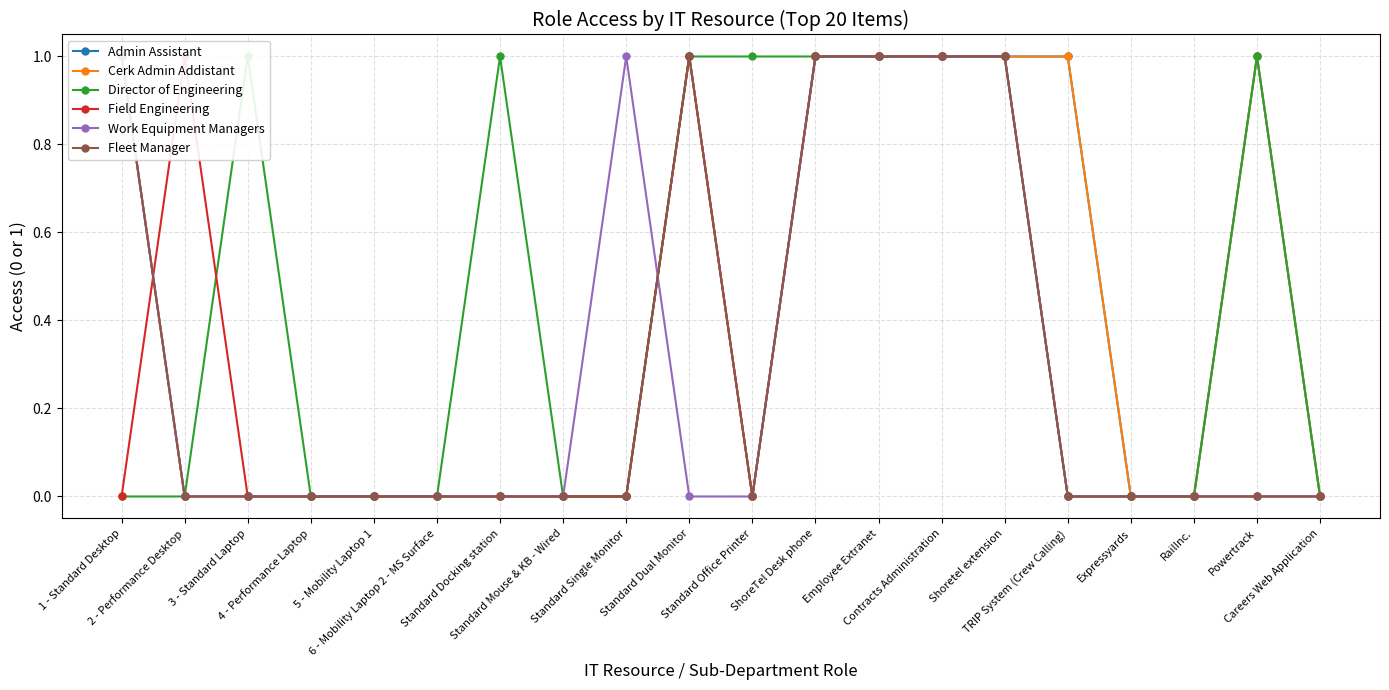

Reading left to right, extract all data points from this chart.

Admin Assistant: 1 - Standard Desktop=1	2 - Performance Desktop=0	3 - Standard Laptop=0	4 - Performance Laptop=0	5 - Mobility Laptop 1=0	6 - Mobility Laptop 2 - MS Surface=0	Standard Docking station=0	Standard Mouse & KB - Wired=0	Standard Single Monitor=0	Standard Dual Monitor=1	Standard Office Printer=0	ShoreTel Desk phone=1	Employee Extranet=1	Contracts Administration=1	Shoretel extension=1	TRIP System (Crew Calling)=1	Expressyards=0	RailInc.=0	Powertrack=1	Careers Web Application=0
Cerk Admin Addistant: 1 - Standard Desktop=1	2 - Performance Desktop=0	3 - Standard Laptop=0	4 - Performance Laptop=0	5 - Mobility Laptop 1=0	6 - Mobility Laptop 2 - MS Surface=0	Standard Docking station=0	Standard Mouse & KB - Wired=0	Standard Single Monitor=0	Standard Dual Monitor=1	Standard Office Printer=0	ShoreTel Desk phone=1	Employee Extranet=1	Contracts Administration=1	Shoretel extension=1	TRIP System (Crew Calling)=1	Expressyards=0	RailInc.=0	Powertrack=1	Careers Web Application=0
Director of Engineering: 1 - Standard Desktop=0	2 - Performance Desktop=0	3 - Standard Laptop=1	4 - Performance Laptop=0	5 - Mobility Laptop 1=0	6 - Mobility Laptop 2 - MS Surface=0	Standard Docking station=1	Standard Mouse & KB - Wired=0	Standard Single Monitor=0	Standard Dual Monitor=1	Standard Office Printer=1	ShoreTel Desk phone=1	Employee Extranet=1	Contracts Administration=1	Shoretel extension=1	TRIP System (Crew Calling)=0	Expressyards=0	RailInc.=0	Powertrack=1	Careers Web Application=0
Field Engineering: 1 - Standard Desktop=0	2 - Performance Desktop=1	3 - Standard Laptop=0	4 - Performance Laptop=0	5 - Mobility Laptop 1=0	6 - Mobility Laptop 2 - MS Surface=0	Standard Docking station=0	Standard Mouse & KB - Wired=0	Standard Single Monitor=0	Standard Dual Monitor=1	Standard Office Printer=0	ShoreTel Desk phone=1	Employee Extranet=1	Contracts Administration=1	Shoretel extension=1	TRIP System (Crew Calling)=0	Expressyards=0	RailInc.=0	Powertrack=0	Careers Web Application=0
Work Equipment Managers: 1 - Standard Desktop=1	2 - Performance Desktop=0	3 - Standard Laptop=0	4 - Performance Laptop=0	5 - Mobility Laptop 1=0	6 - Mobility Laptop 2 - MS Surface=0	Standard Docking station=0	Standard Mouse & KB - Wired=0	Standard Single Monitor=1	Standard Dual Monitor=0	Standard Office Printer=0	ShoreTel Desk phone=1	Employee Extranet=1	Contracts Administration=1	Shoretel extension=1	TRIP System (Crew Calling)=0	Expressyards=0	RailInc.=0	Powertrack=0	Careers Web Application=0
Fleet Manager: 1 - Standard Desktop=1	2 - Performance Desktop=0	3 - Standard Laptop=0	4 - Performance Laptop=0	5 - Mobility Laptop 1=0	6 - Mobility Laptop 2 - MS Surface=0	Standard Docking station=0	Standard Mouse & KB - Wired=0	Standard Single Monitor=0	Standard Dual Monitor=1	Standard Office Printer=0	ShoreTel Desk phone=1	Employee Extranet=1	Contracts Administration=1	Shoretel extension=1	TRIP System (Crew Calling)=0	Expressyards=0	RailInc.=0	Powertrack=0	Careers Web Application=0